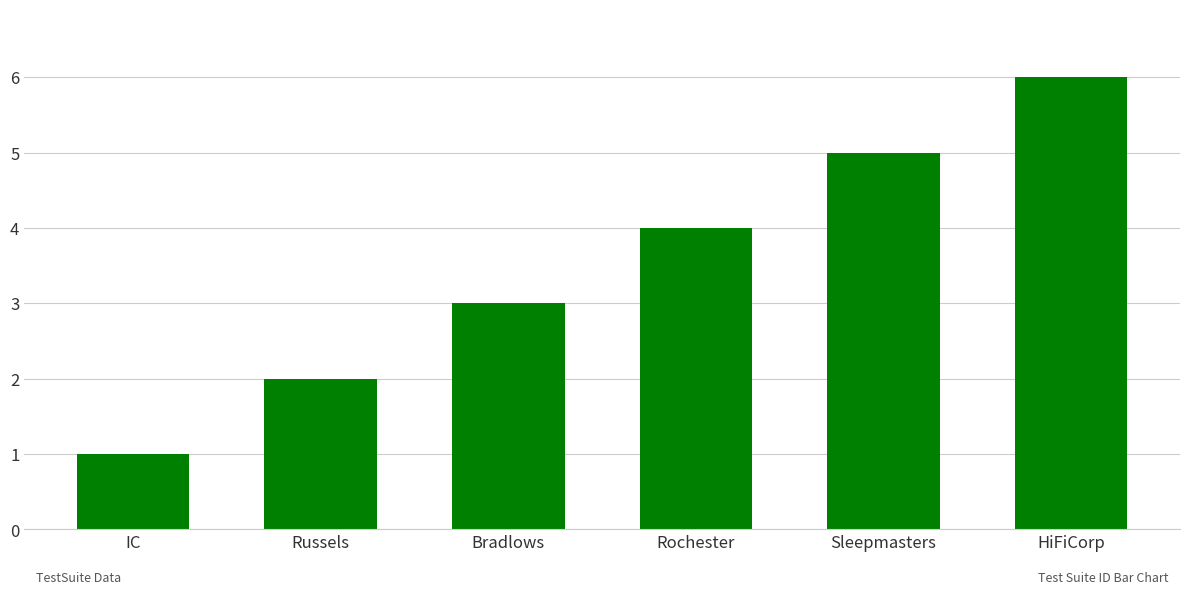

Between Bradlows and IC, which is larger?

Bradlows